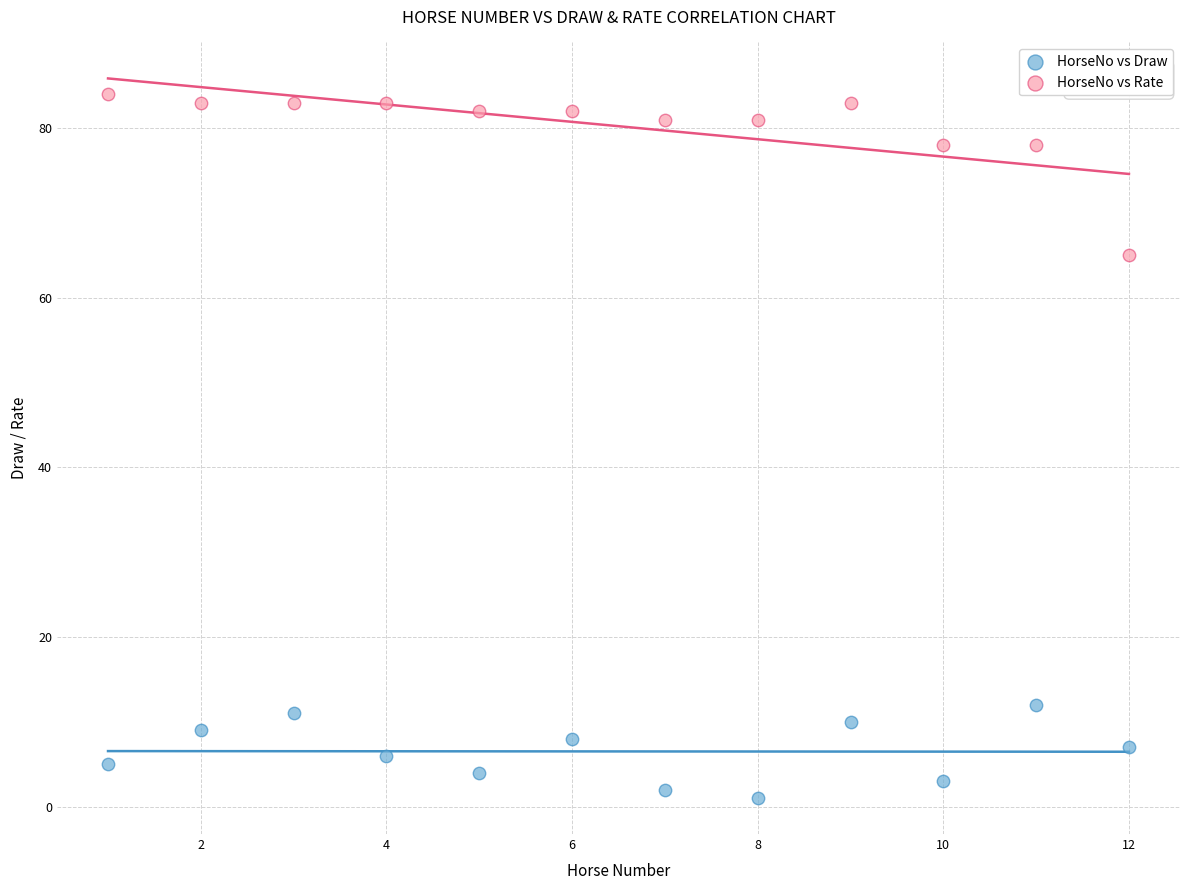

Which series contains the lowest Y value?

HorseNo vs Draw